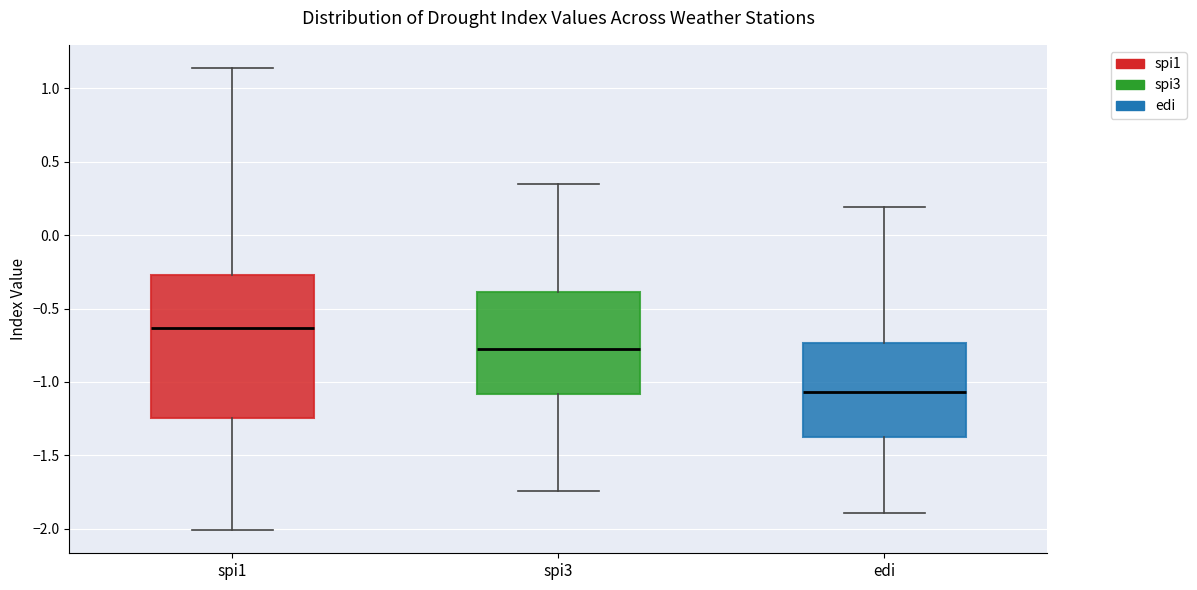

Reading left to right, transcribe this box plot: for each box, give where its median line is, the range the box spans, and where its two whiskers end, as read against the y-axis. The values are not printed on the chart, so give them approximately, as read against the axis.

spi1: median -0.65, box -1.25 to -0.25, whiskers -2.00 to 1.15
spi3: median -0.75, box -1.10 to -0.40, whiskers -1.75 to 0.35
edi: median -1.05, box -1.35 to -0.75, whiskers -1.90 to 0.20